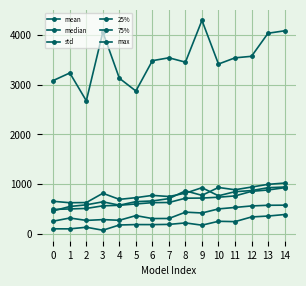

What is the approximate value of 75% at 3?

645.5